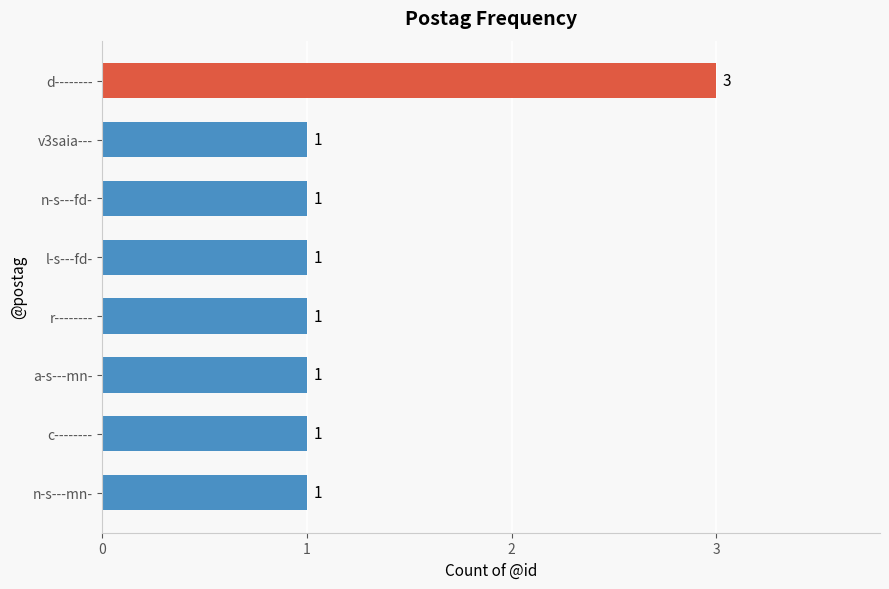

True or false: the data shows 1 at n-s---fd-.

True